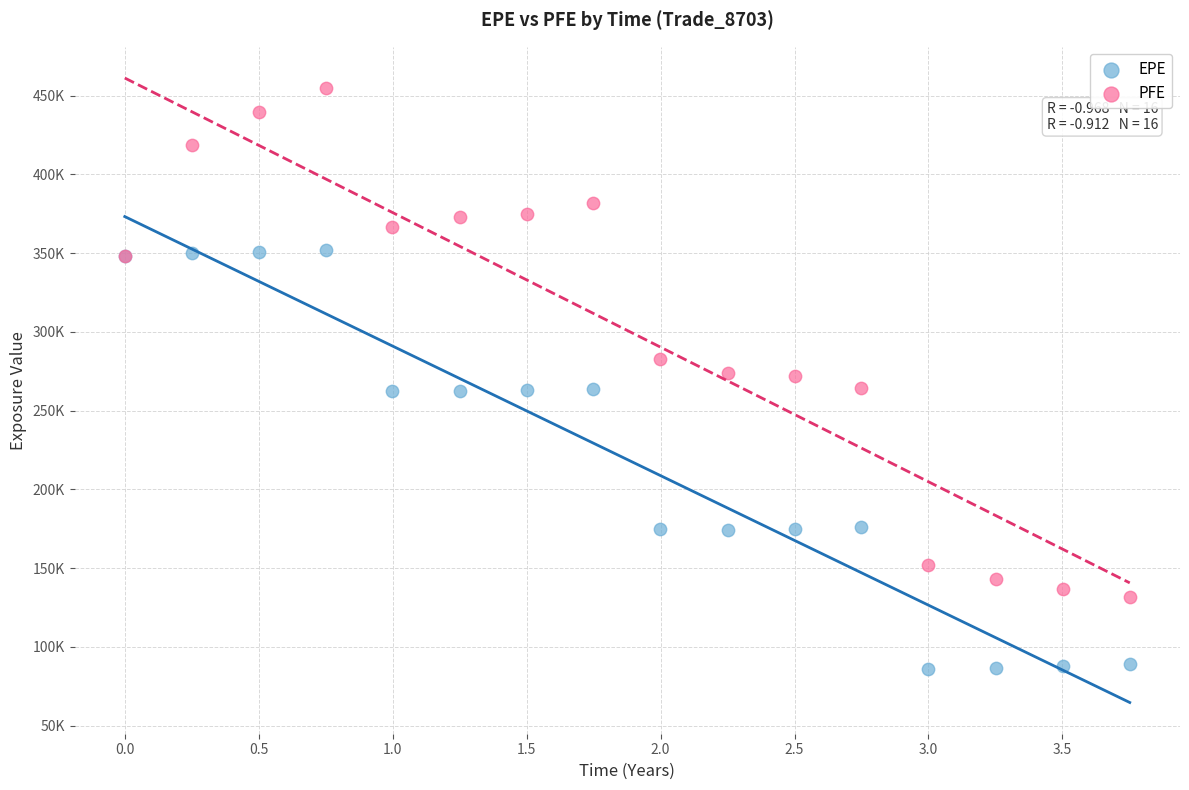

What are all the series names shown in the legend?

EPE, PFE